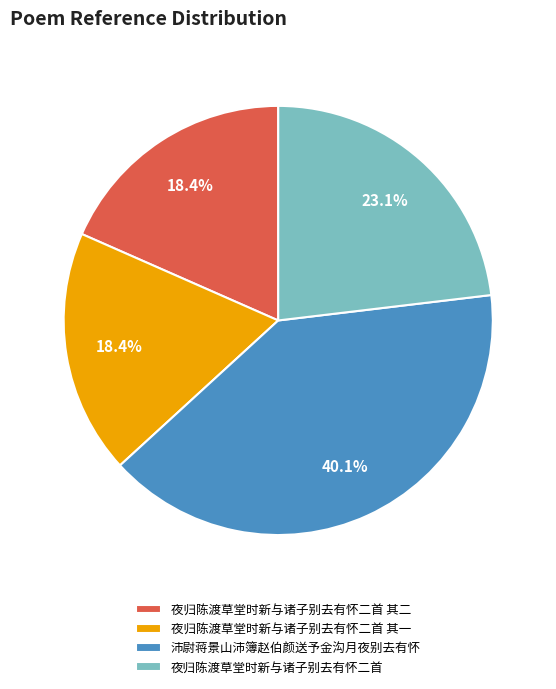

True or false: 夜归陈渡草堂时新与诸子别去有怀二首 accounts for 31% of the total.

False